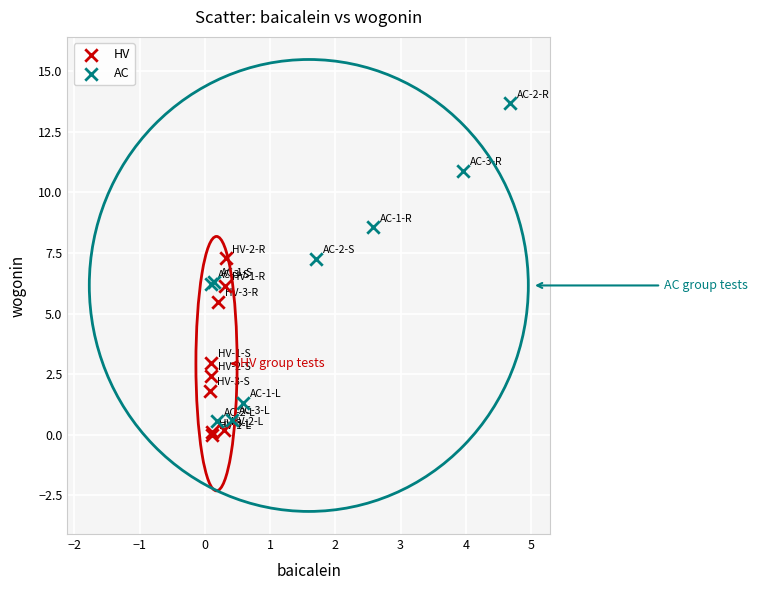

Which series contains the highest Y value?

AC